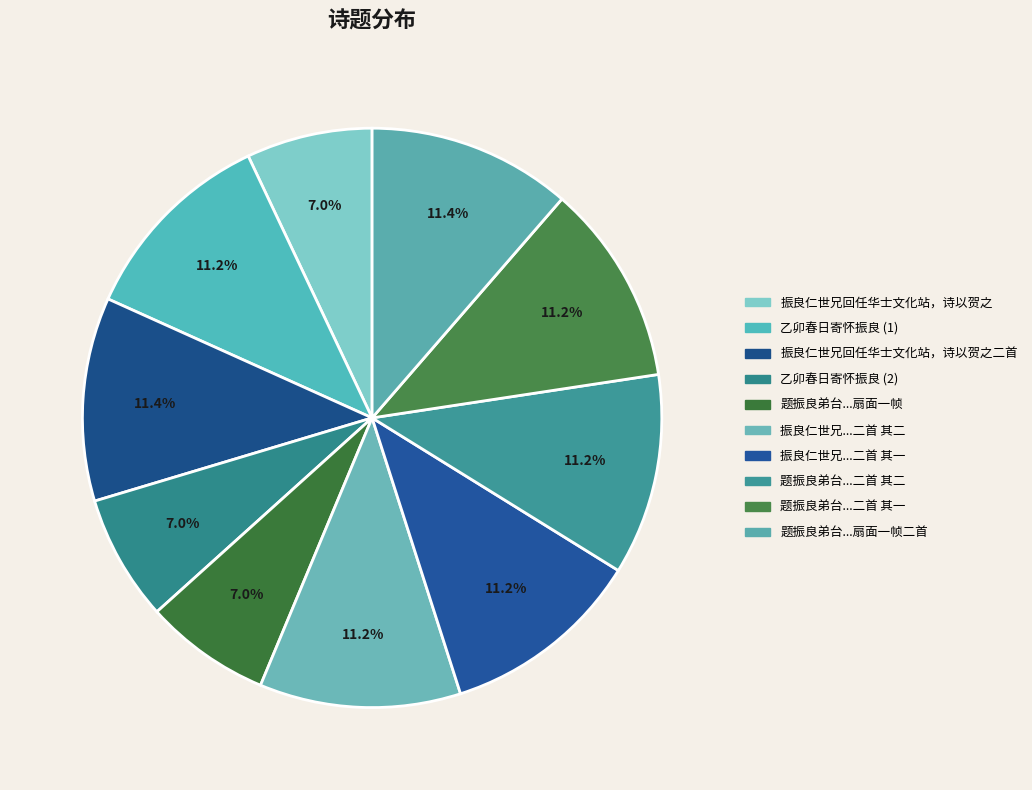

Which category has the biggest portion of the pie?

振良仁世兄回任华士文化站，诗以贺之二首